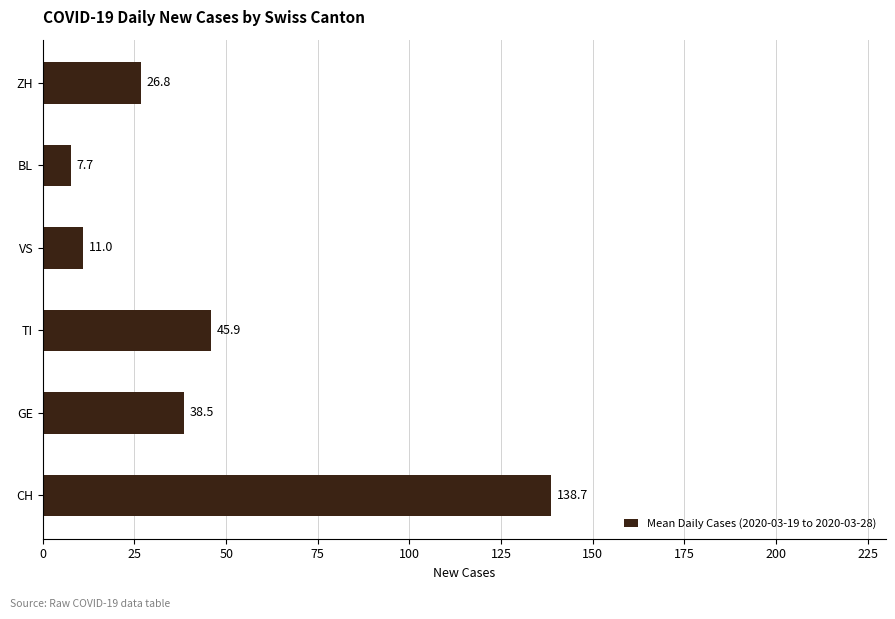

The chart shows a value of 2.7 at VS. True or false?

False